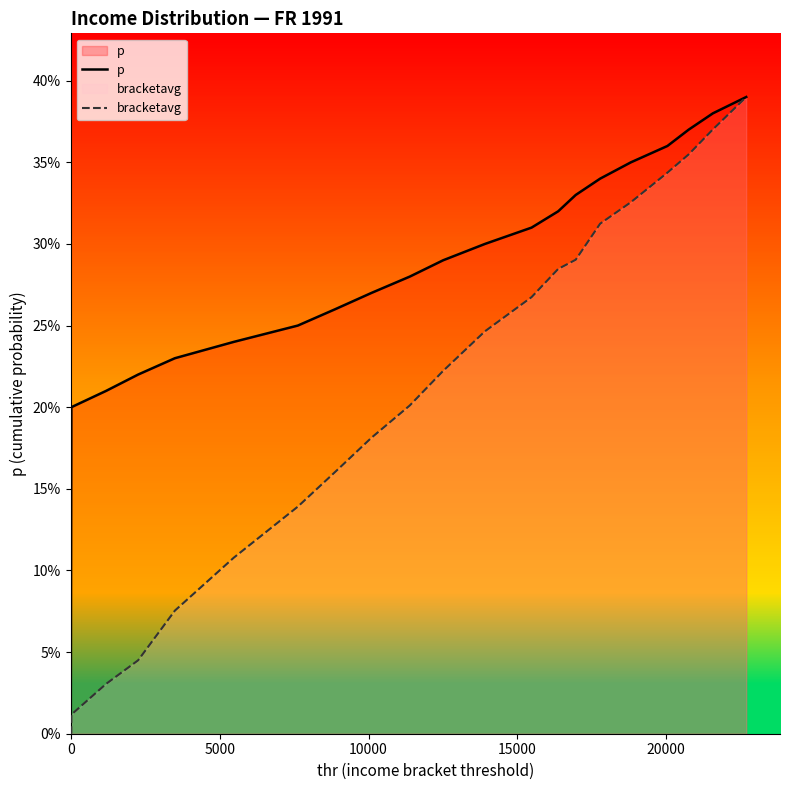

The value of bracketavg at 6 is 0.0. True or false?

False